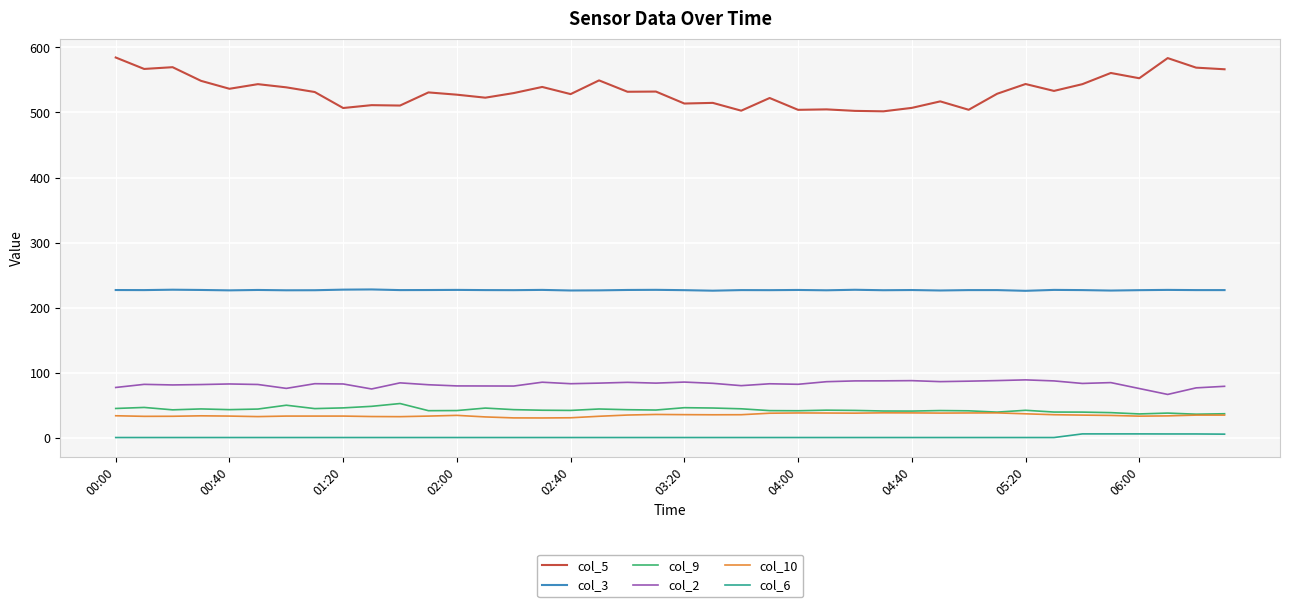

What is the lowest value of the col_3 series?

225.7